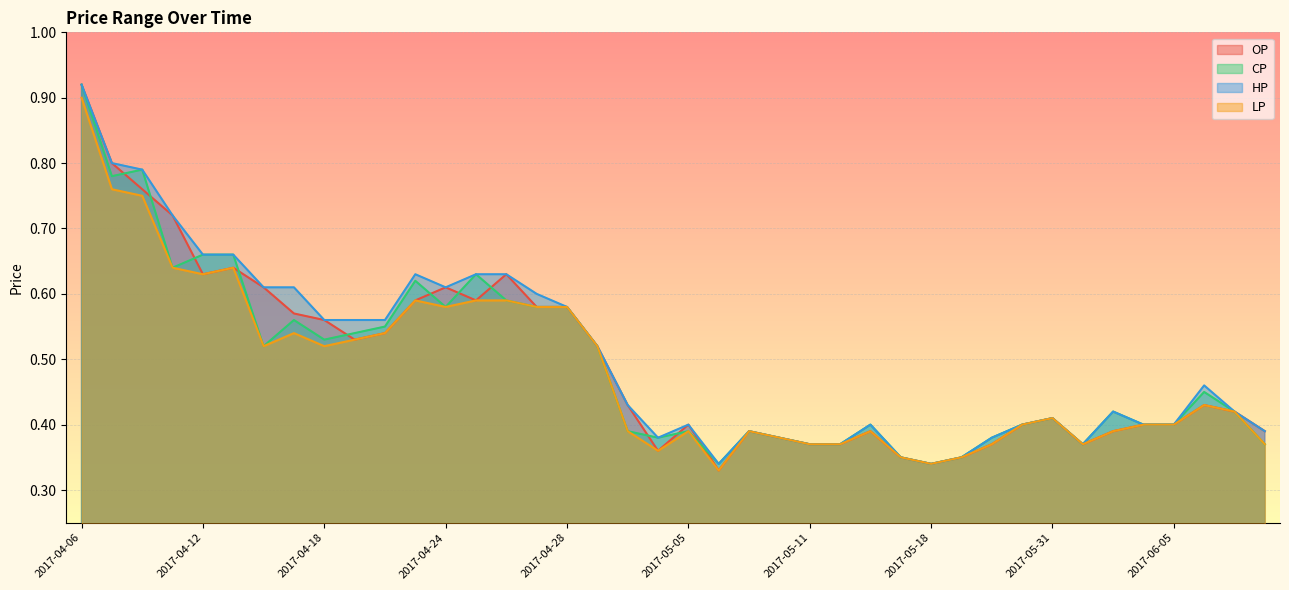

What is the sum of all LP values?

19.4